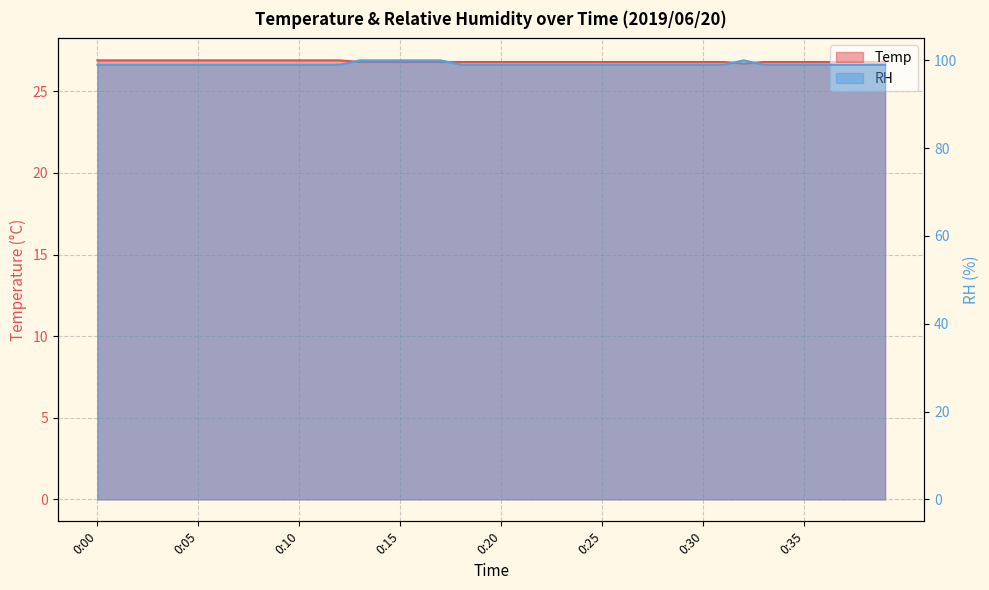

At 0:09, list the series in order from smallest to largest.

Temp, RH